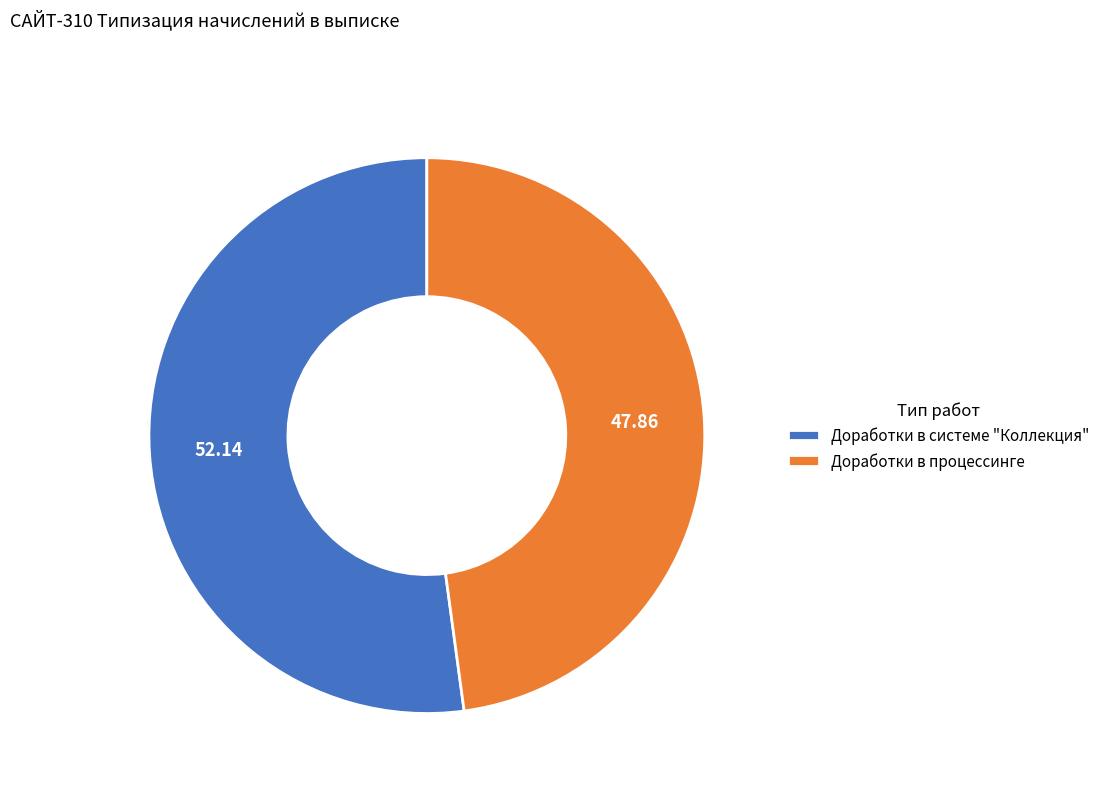

Does any single category account for the majority?

Yes